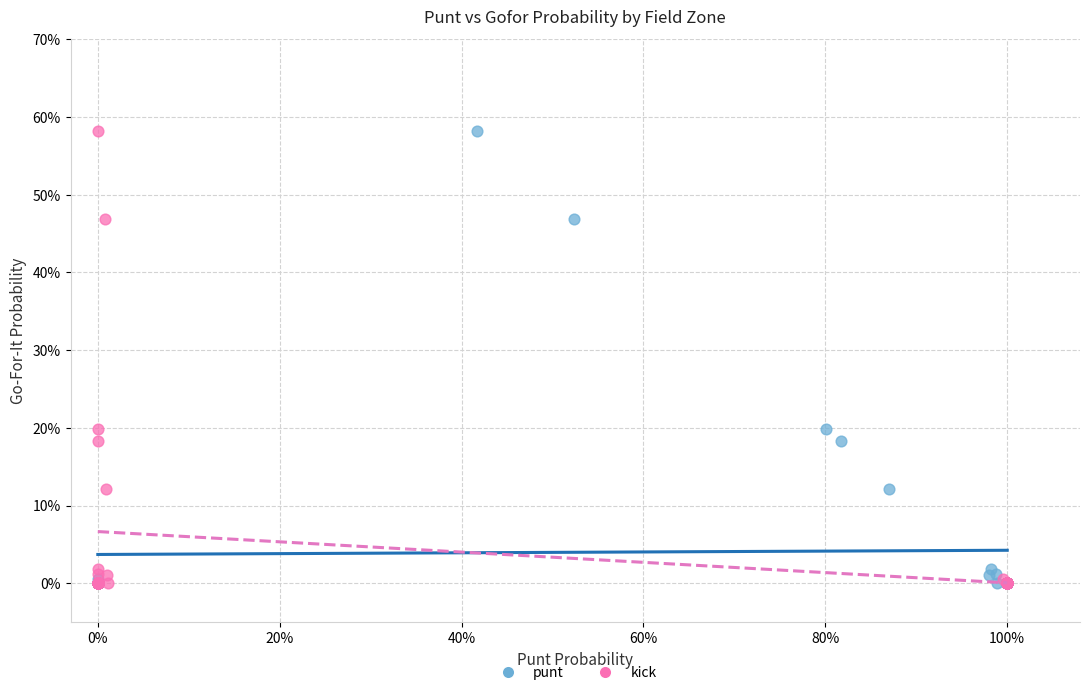

What are all the series names shown in the legend?

punt, kick